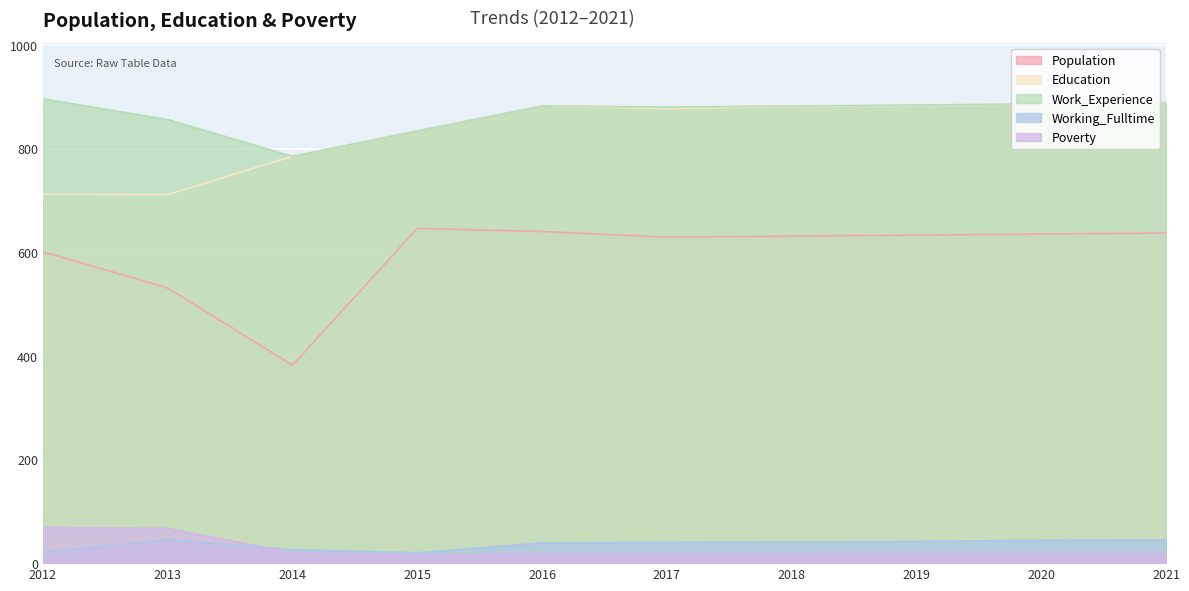

Reading left to right, list all the values displayed in this chart.

Population: 2012=601	2013=531	2014=382	2015=646	2016=640	2017=629	2018=631	2019=633	2020=635	2021=637
Education: 2012=712	2013=711	2014=785	2015=834	2016=882	2017=877	2018=881	2019=883	2020=886	2021=888
Work_Experience: 2012=896	2013=856	2014=785	2015=834	2016=882	2017=880	2018=882	2019=884	2020=886	2021=888
Working_Fulltime: 2012=21	2013=45	2014=26	2015=20	2016=39	2017=40	2018=41	2019=42	2020=44	2021=45
Poverty: 2012=69	2013=67	2014=20	2015=15	2016=18	2017=18	2018=18	2019=19	2020=19	2021=19